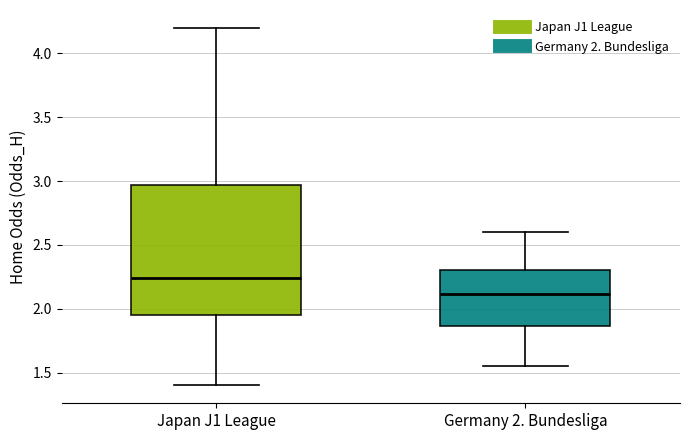

Which box's median line is the highest?

Japan J1 League